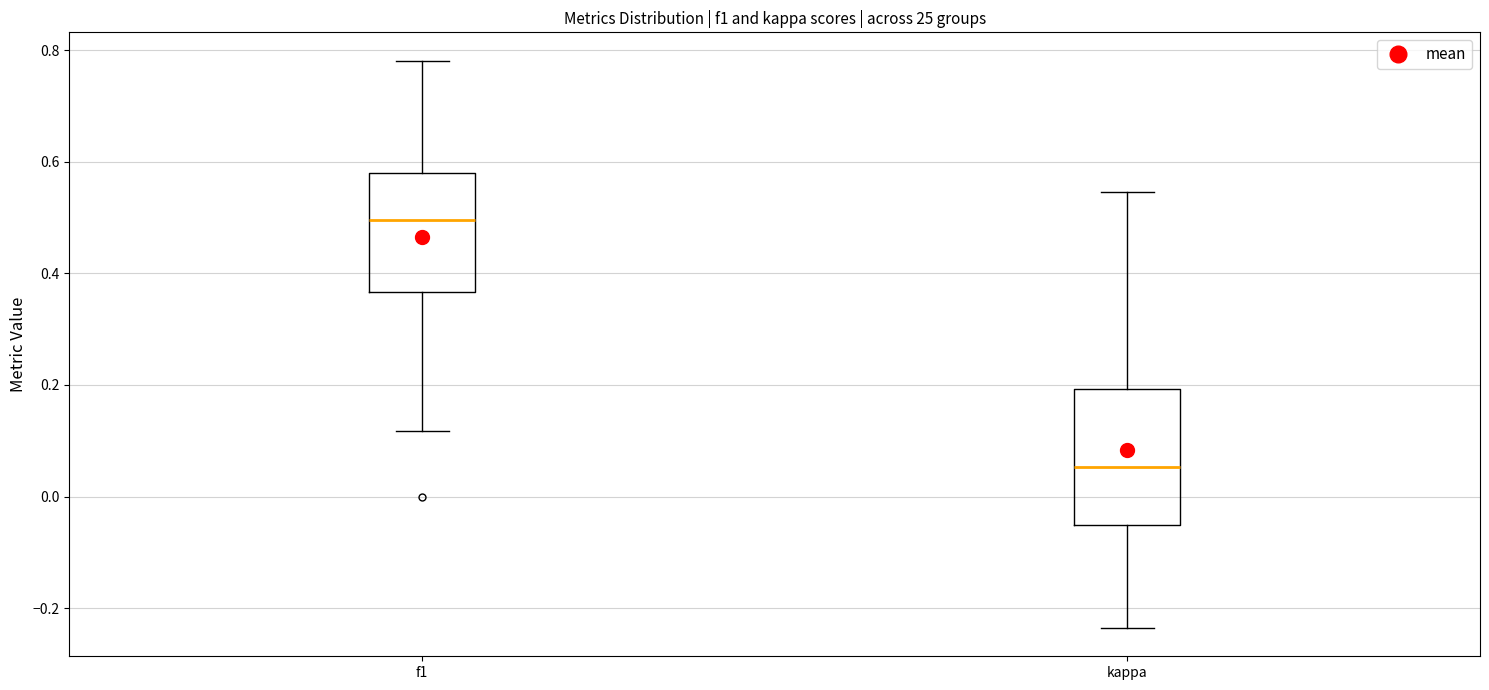

Which box has the lowest median line?

kappa